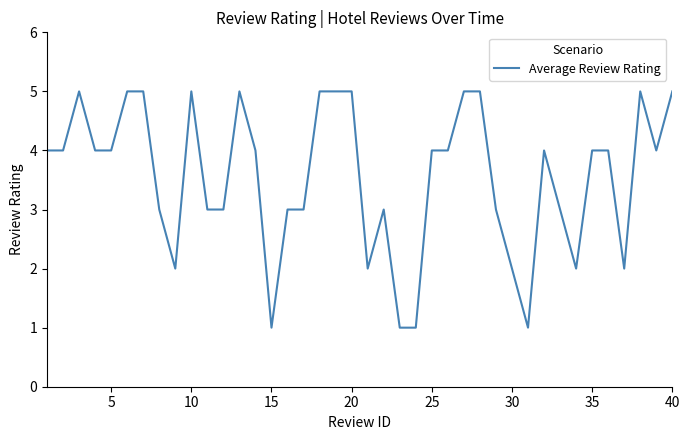

What is the greatest value displayed?

5